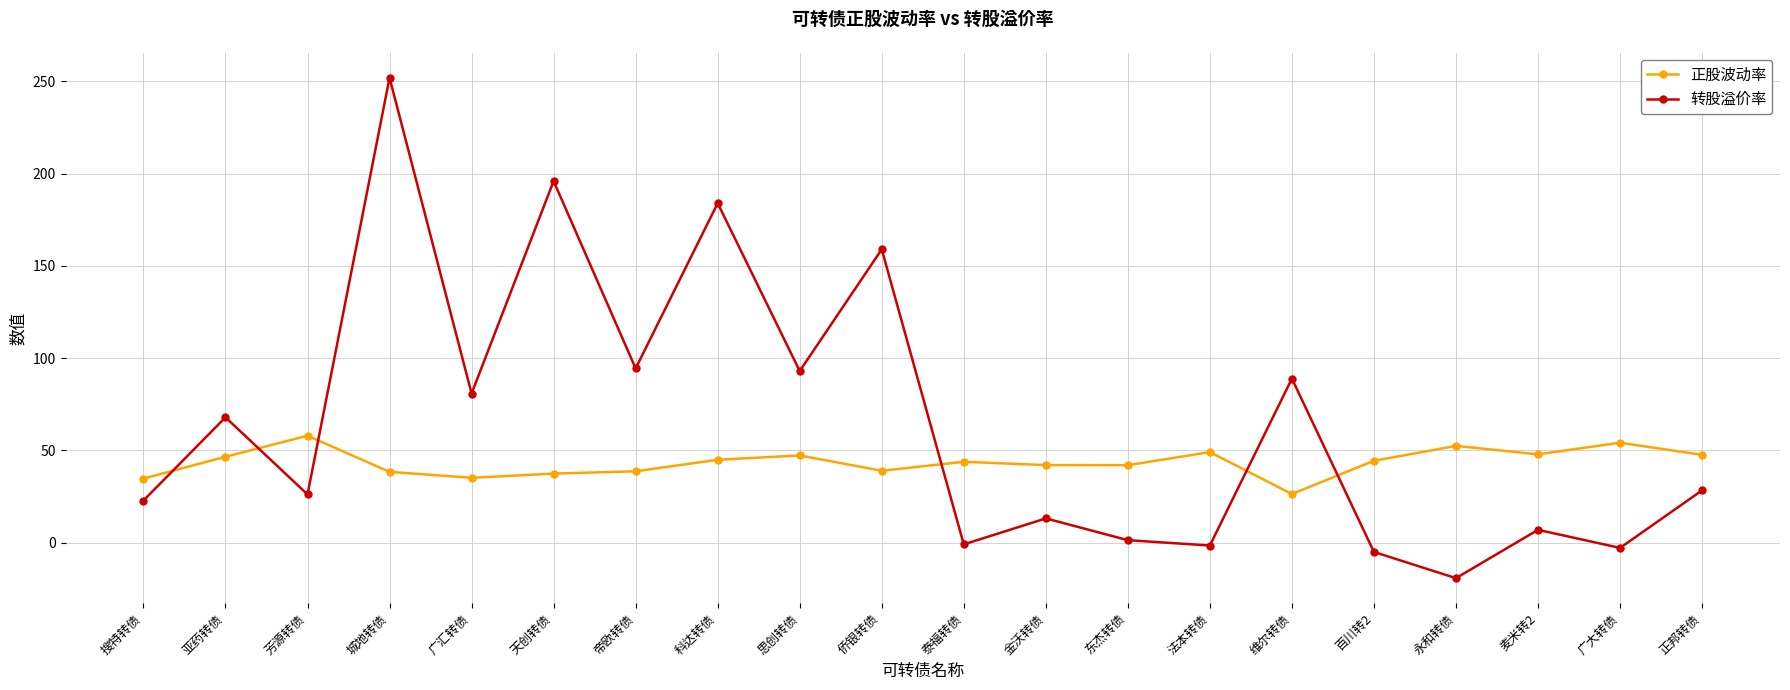

What is the total value across all series at 泰福转债?

42.8